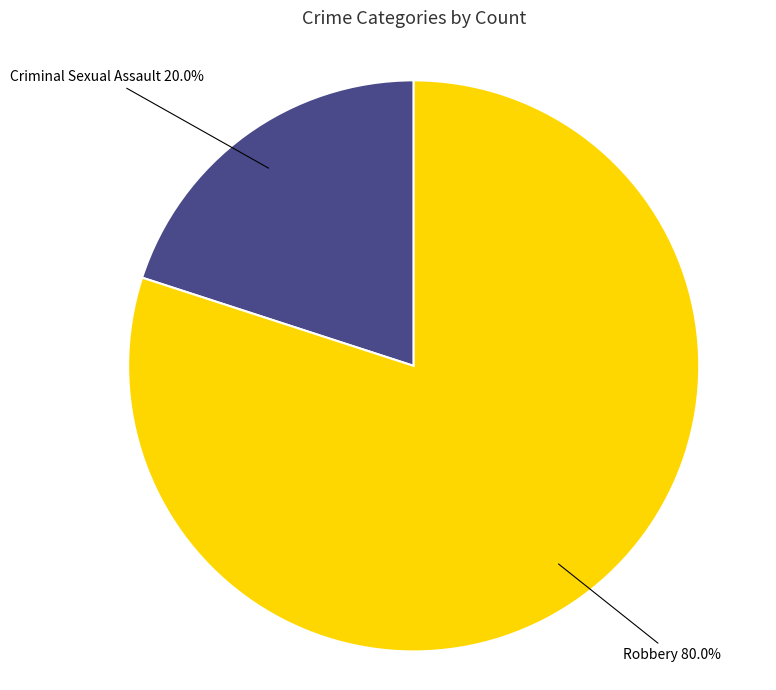

To the nearest percent, what percentage of the pie is Robbery?

80%